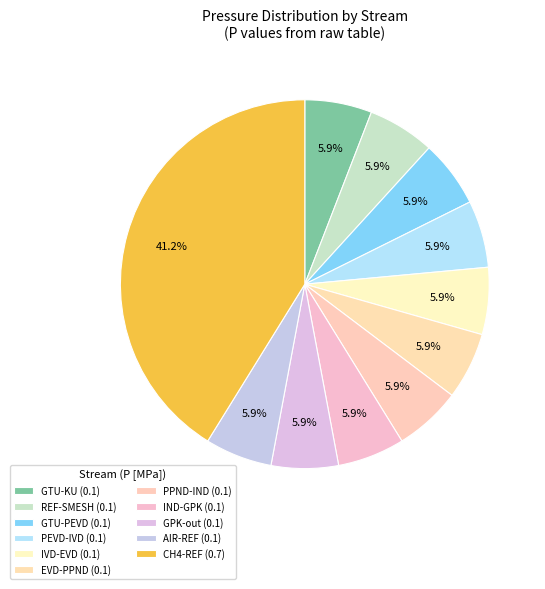

How many segments does this pie chart have?

11